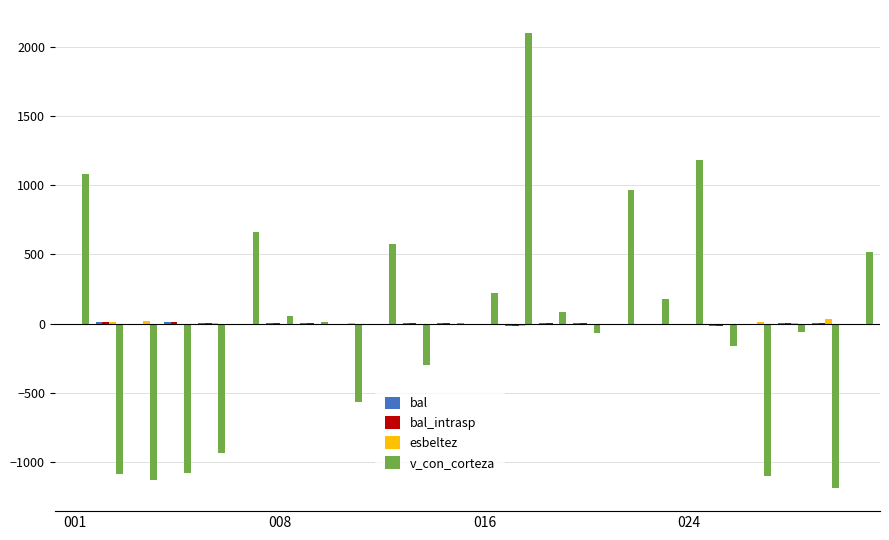

What is the greatest value displayed?

2099.5